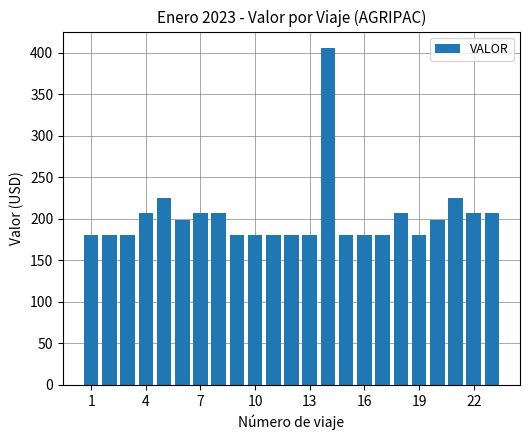

What is the smallest value displayed?

180